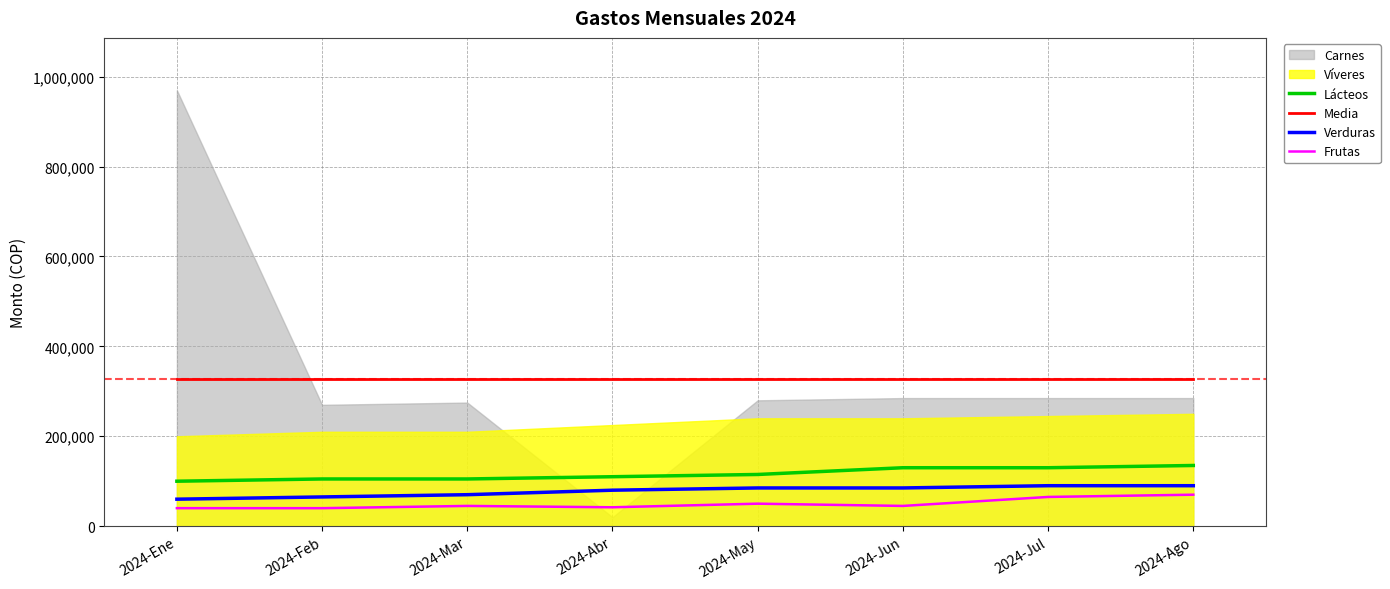

At which label is Frutas closest to 55000?

2024-May